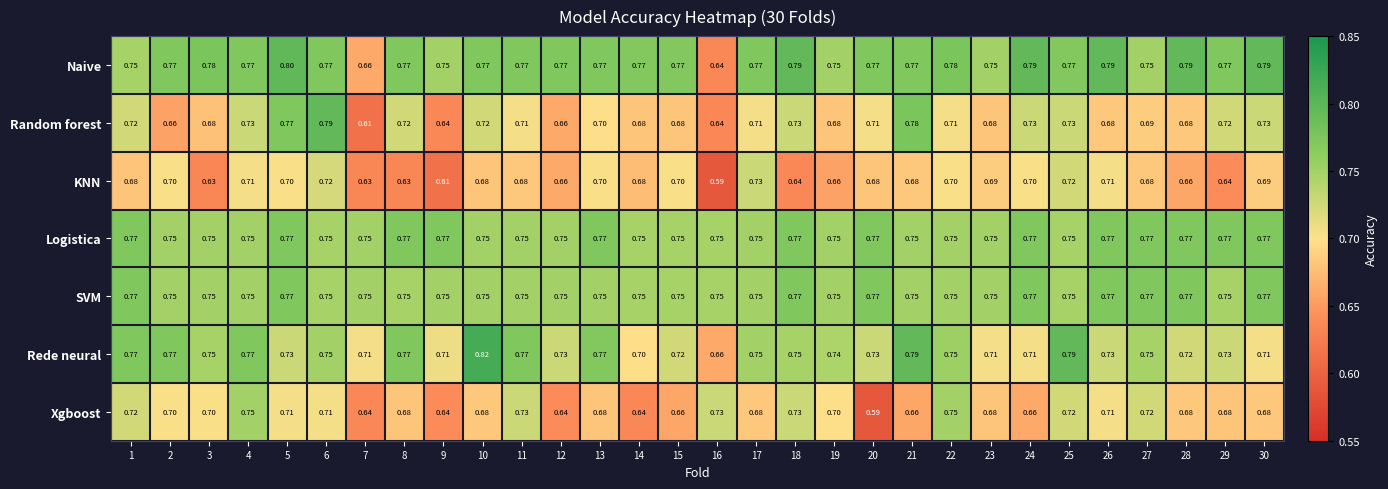

Which series has the largest range (max minus min)?

Random forest